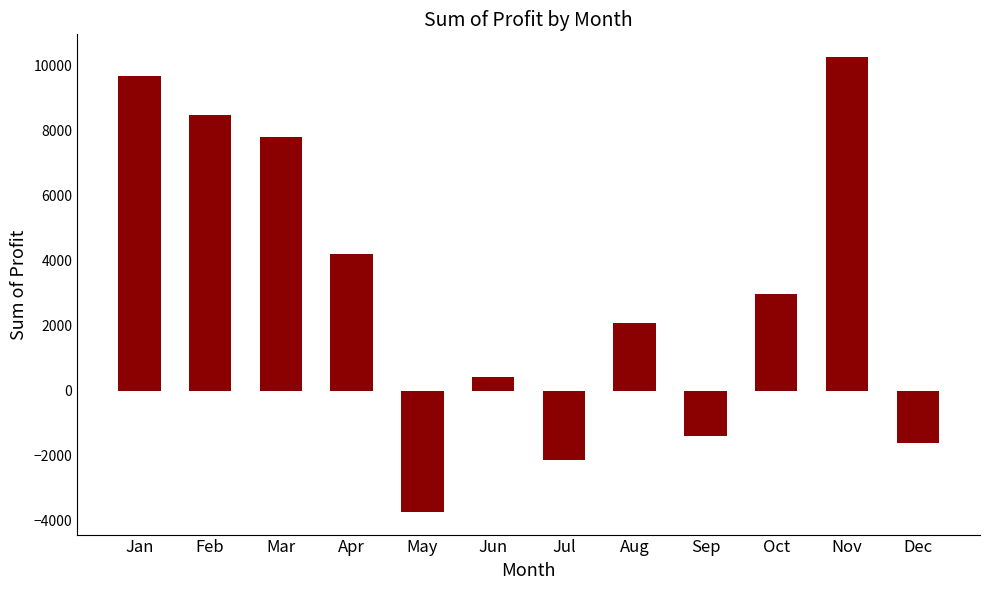

What is the maximum value shown in the chart?

10253